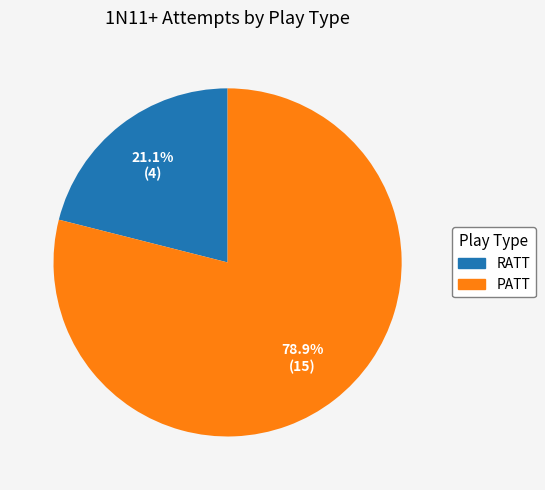

The PATT slice represents 91% of the pie. True or false?

False